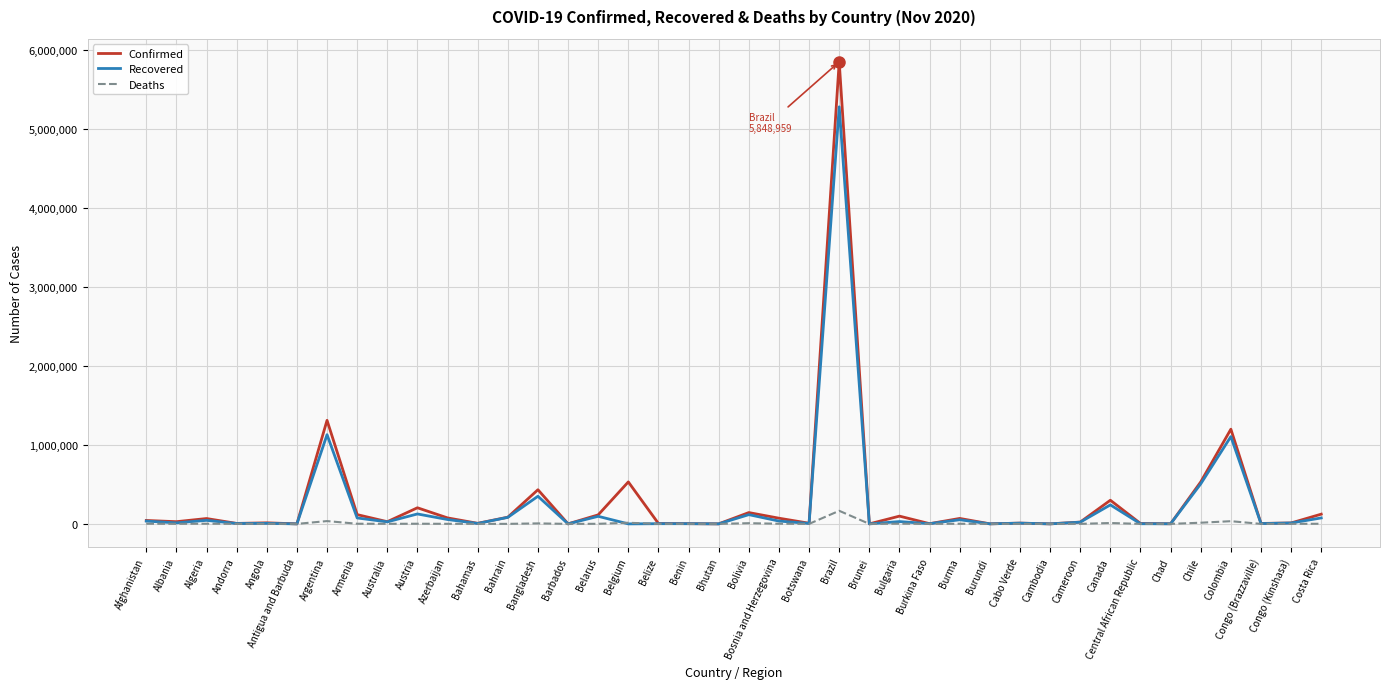

At which label is Confirmed closest to 2924546?

Argentina